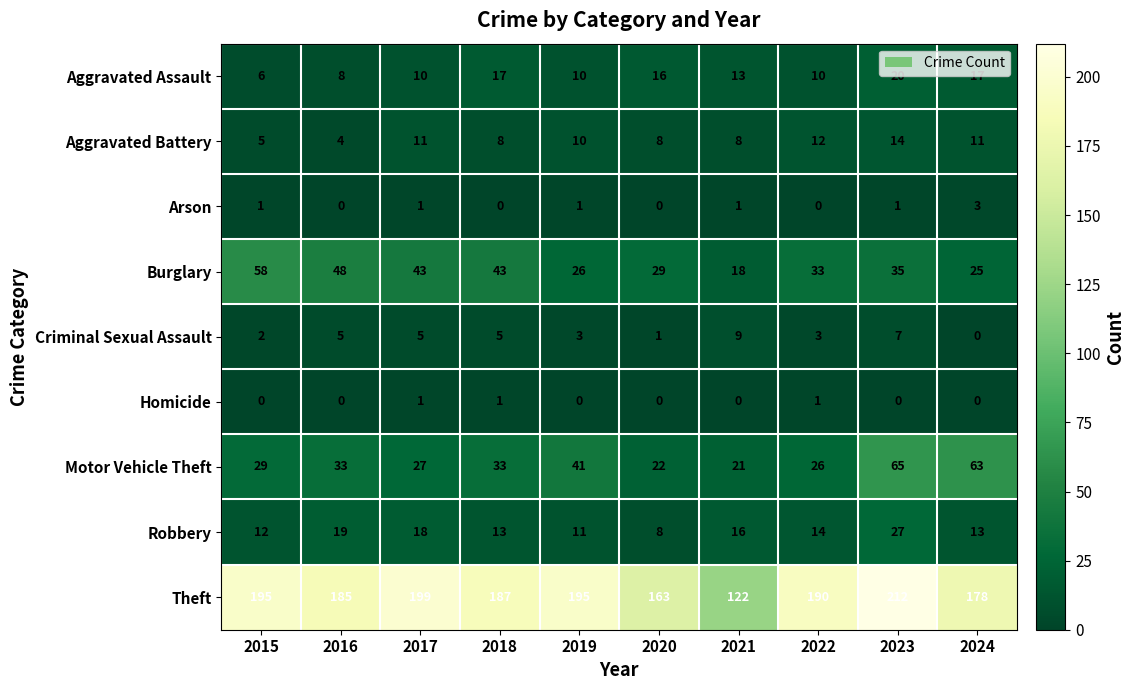

Which series has the largest total across all categories?

Theft